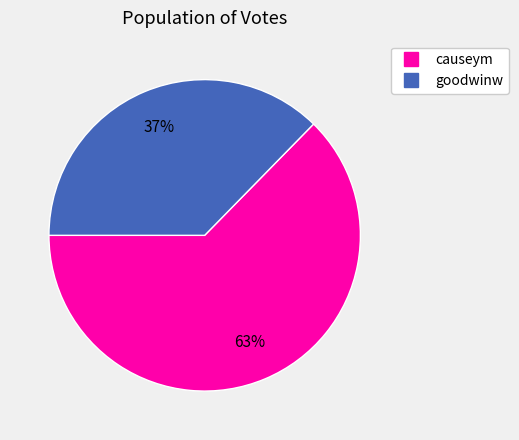

What percentage is the goodwinw slice, to the nearest percent?

37%